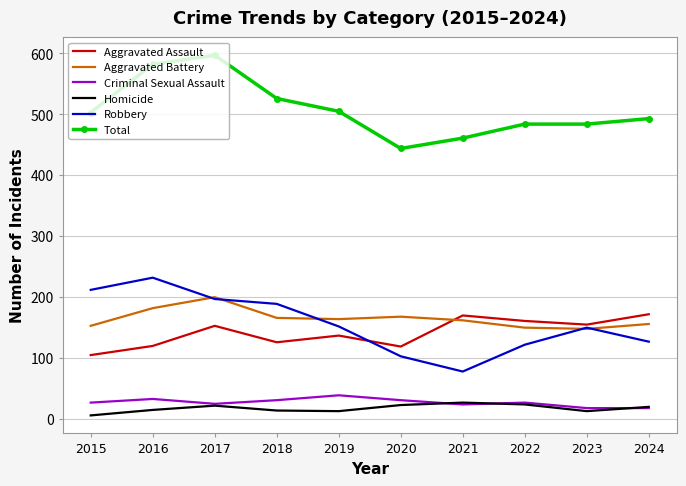

Count the number of categories in the chart.

10